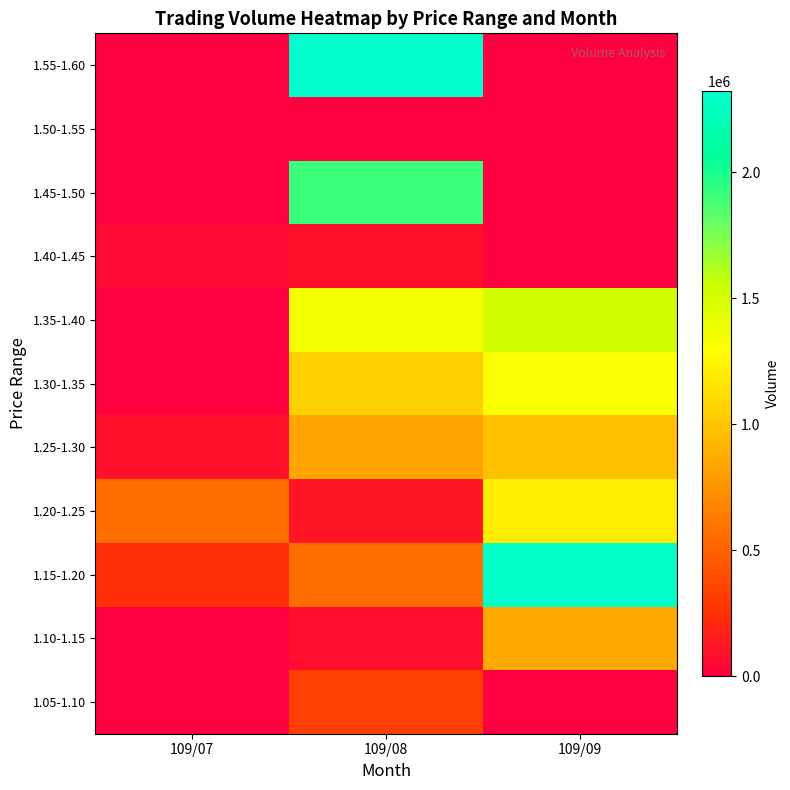

Reading left to right, transcribe all the data shown in this chart.

1.05-1.10: 109/07=0	109/08=321000	109/09=0
1.10-1.15: 109/07=0	109/08=78000	109/09=862000
1.15-1.20: 109/07=243000	109/08=550000	109/09=2302000
1.20-1.25: 109/07=557000	109/08=109000	109/09=1200000
1.25-1.30: 109/07=87000	109/08=851000	109/09=977000
1.30-1.35: 109/07=0	109/08=1054000	109/09=1324000
1.35-1.40: 109/07=0	109/08=1334000	109/09=1519000
1.40-1.45: 109/07=58000	109/08=95000	109/09=0
1.45-1.50: 109/07=7000	109/08=1913000	109/09=0
1.50-1.55: 109/07=0	109/08=0	109/09=0
1.55-1.60: 109/07=0	109/08=2323000	109/09=0